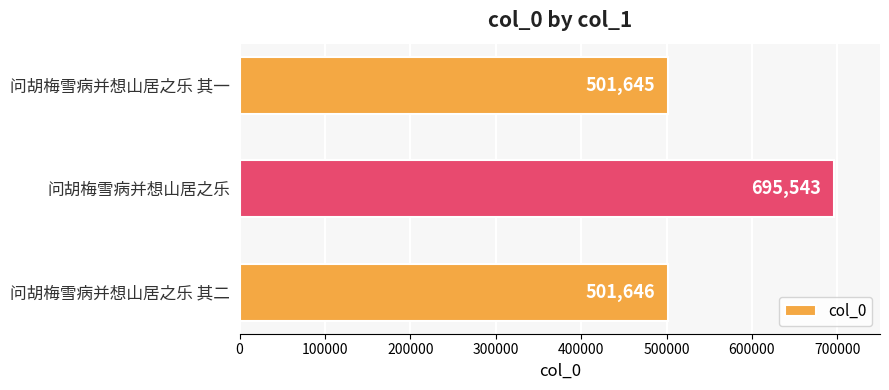

Rank the categories by value from lowest to highest.

问胡梅雪病并想山居之乐 其一, 问胡梅雪病并想山居之乐 其二, 问胡梅雪病并想山居之乐